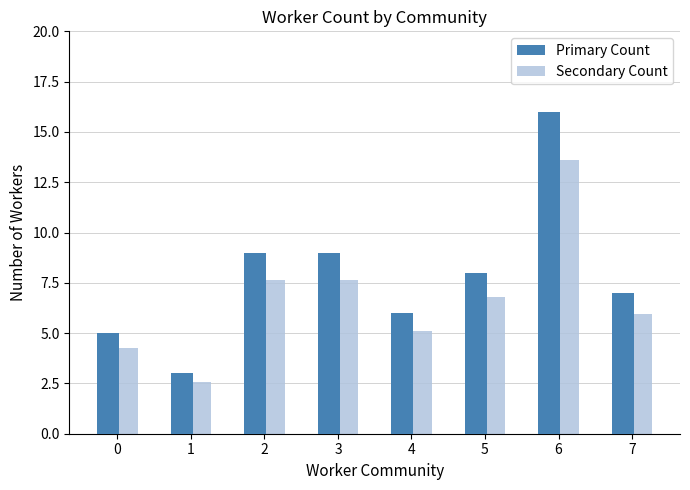

Does the chart contain any negative values?

No